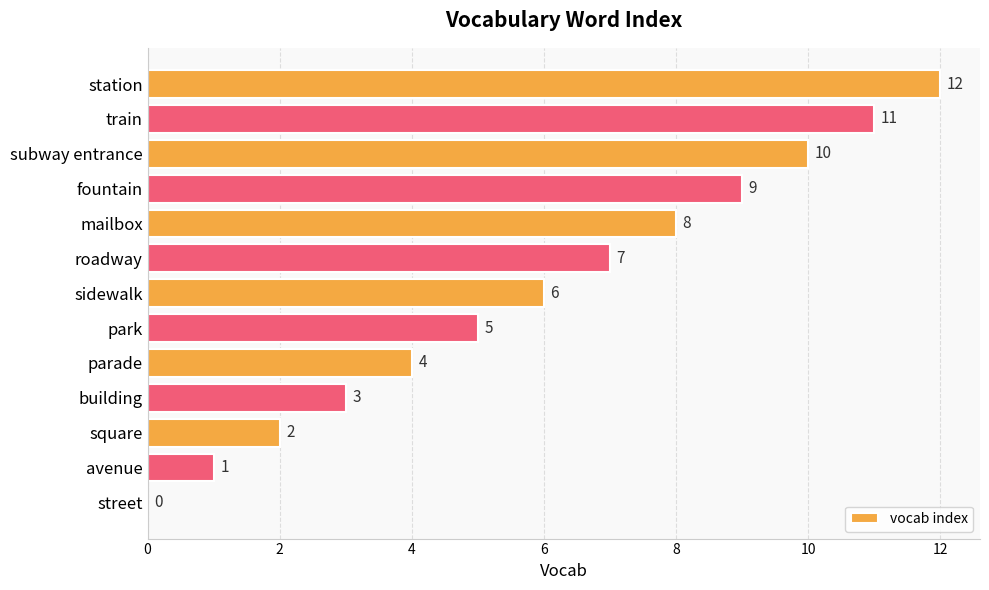

Is it true that the value at street is 7?

False